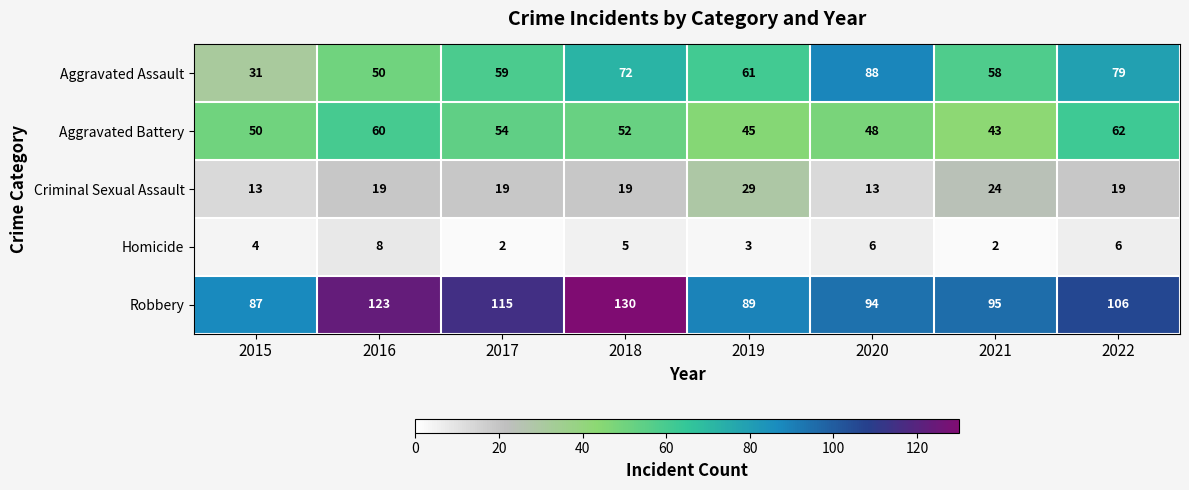

Rank the series by their maximum value, from highest to lowest.

Robbery, Aggravated Assault, Aggravated Battery, Criminal Sexual Assault, Homicide